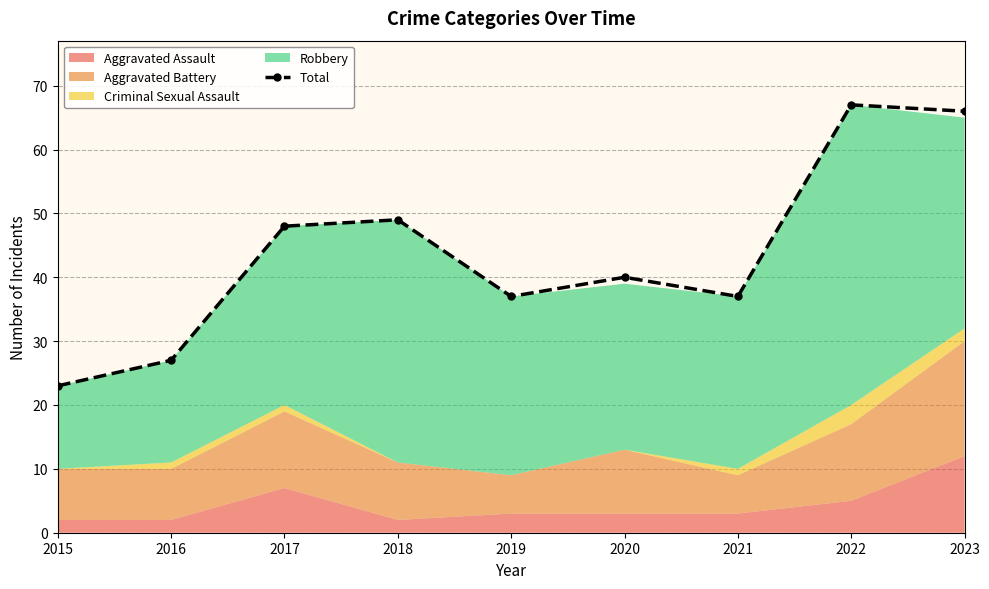

How many lines are shown in the chart?

1